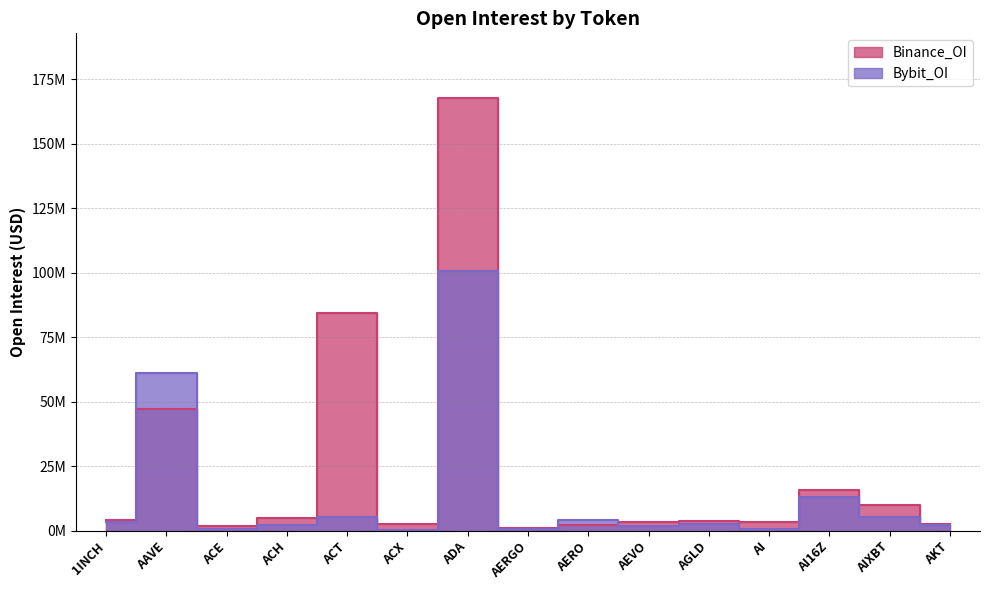

What is the spread (max minus min) of values at ACE?

1328087